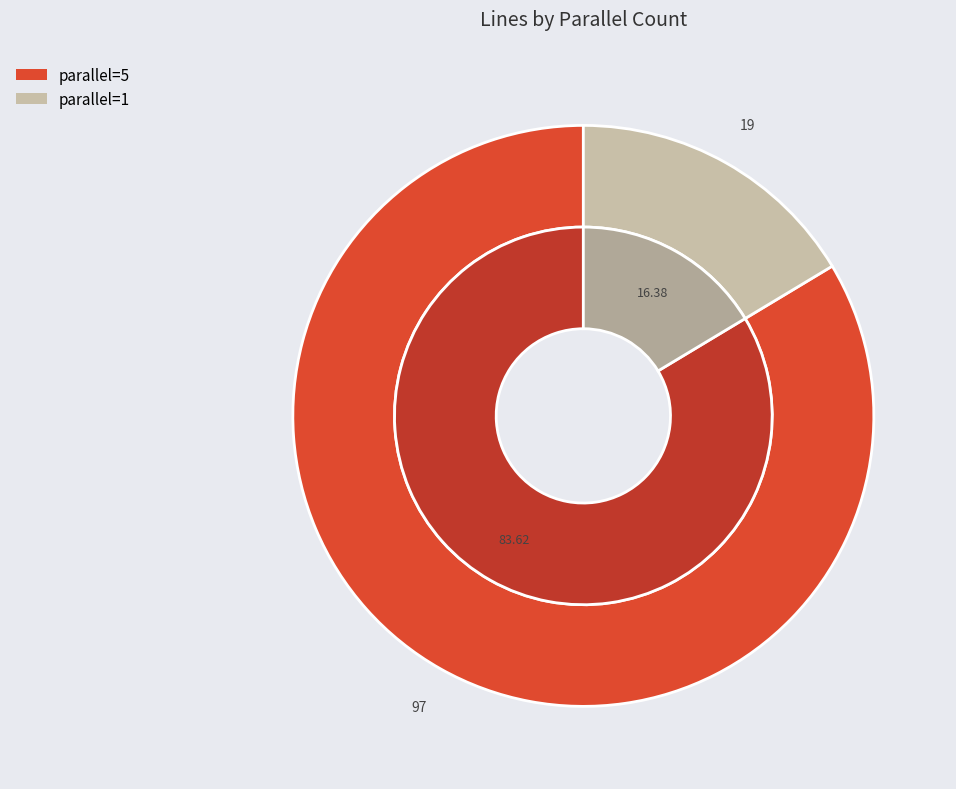

To the nearest percent, what is the difference between the largest and smallest slice percentages?

67%